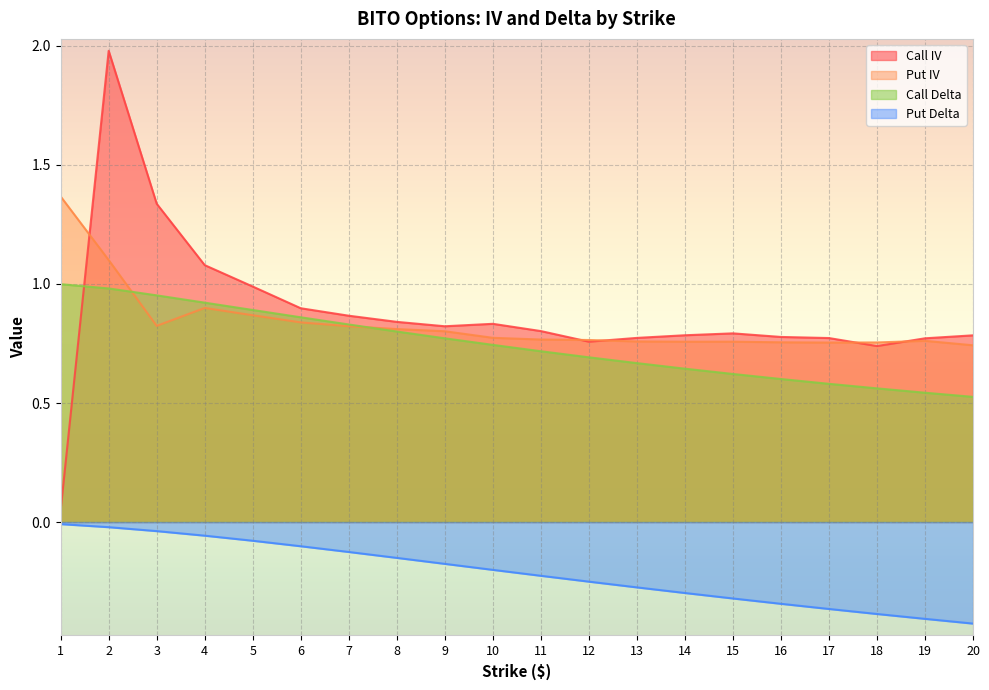

At how many categories does at least one series exceed 1?

4